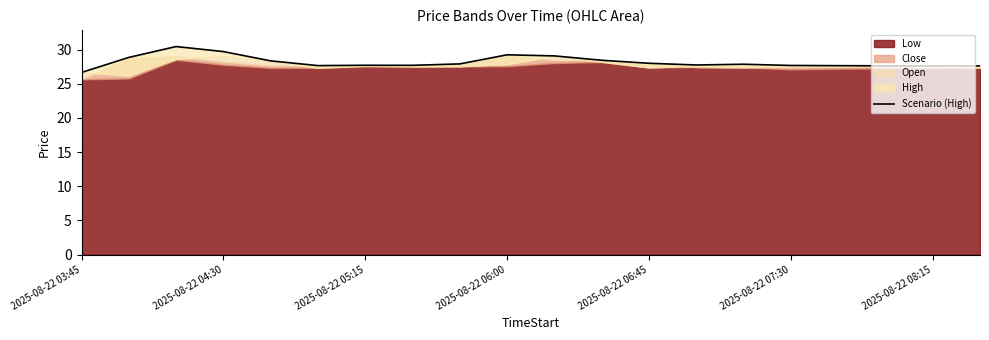

How many lines are shown in the chart?

1